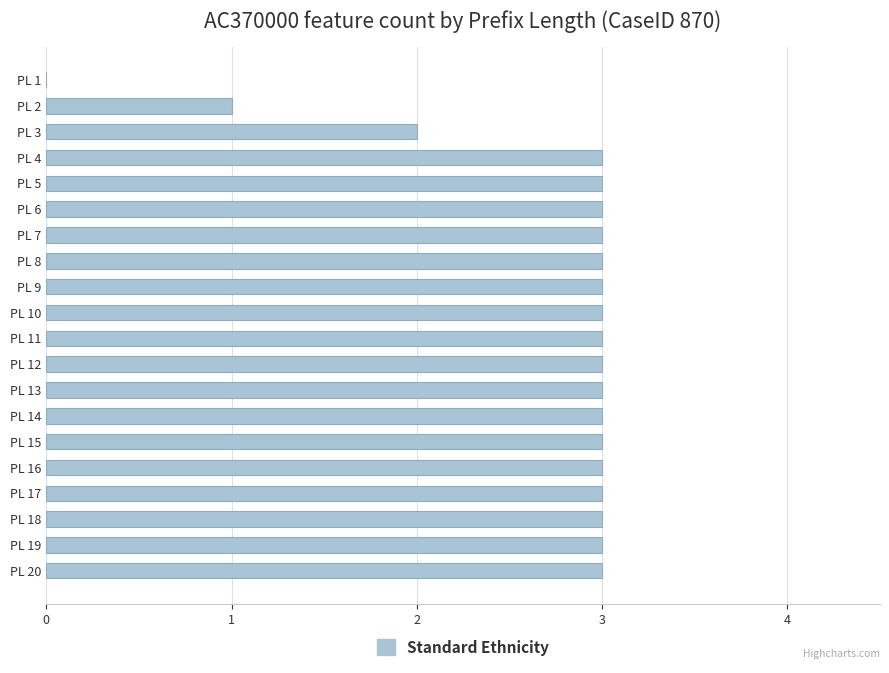

Reading bottom to top, what are all the values shown in this chart?

PL 20=3	PL 19=3	PL 18=3	PL 17=3	PL 16=3	PL 15=3	PL 14=3	PL 13=3	PL 12=3	PL 11=3	PL 10=3	PL 9=3	PL 8=3	PL 7=3	PL 6=3	PL 5=3	PL 4=3	PL 3=2	PL 2=1	PL 1=0